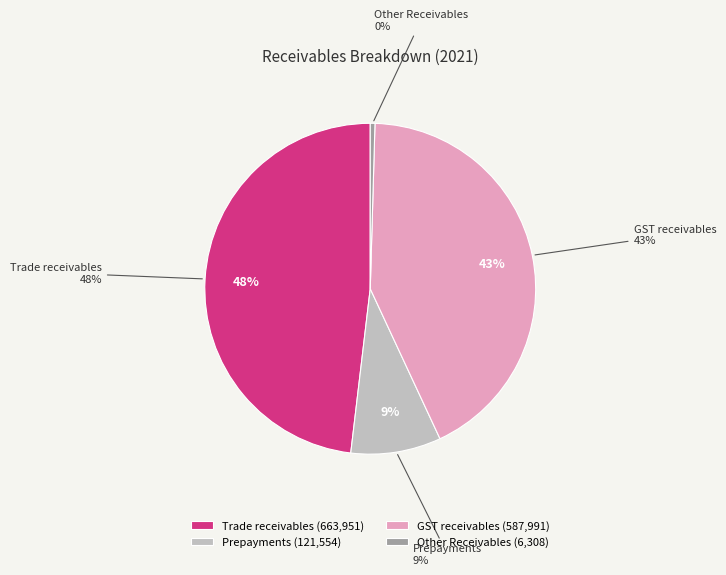

The Trade receivables slice represents 36% of the pie. True or false?

False